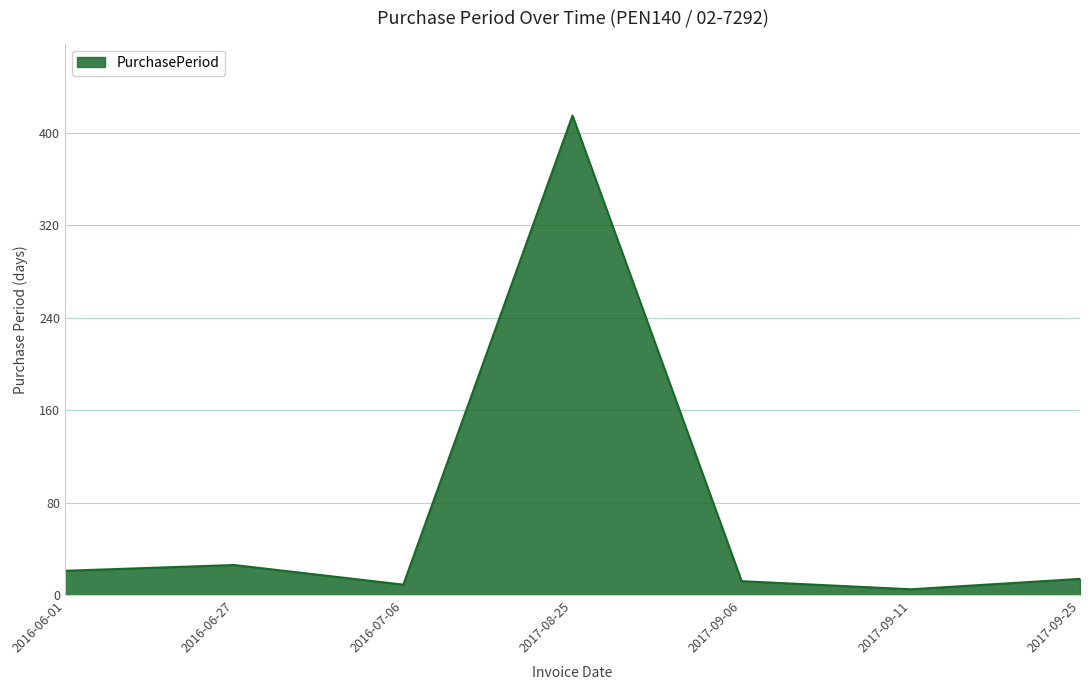

What is the average value?

72